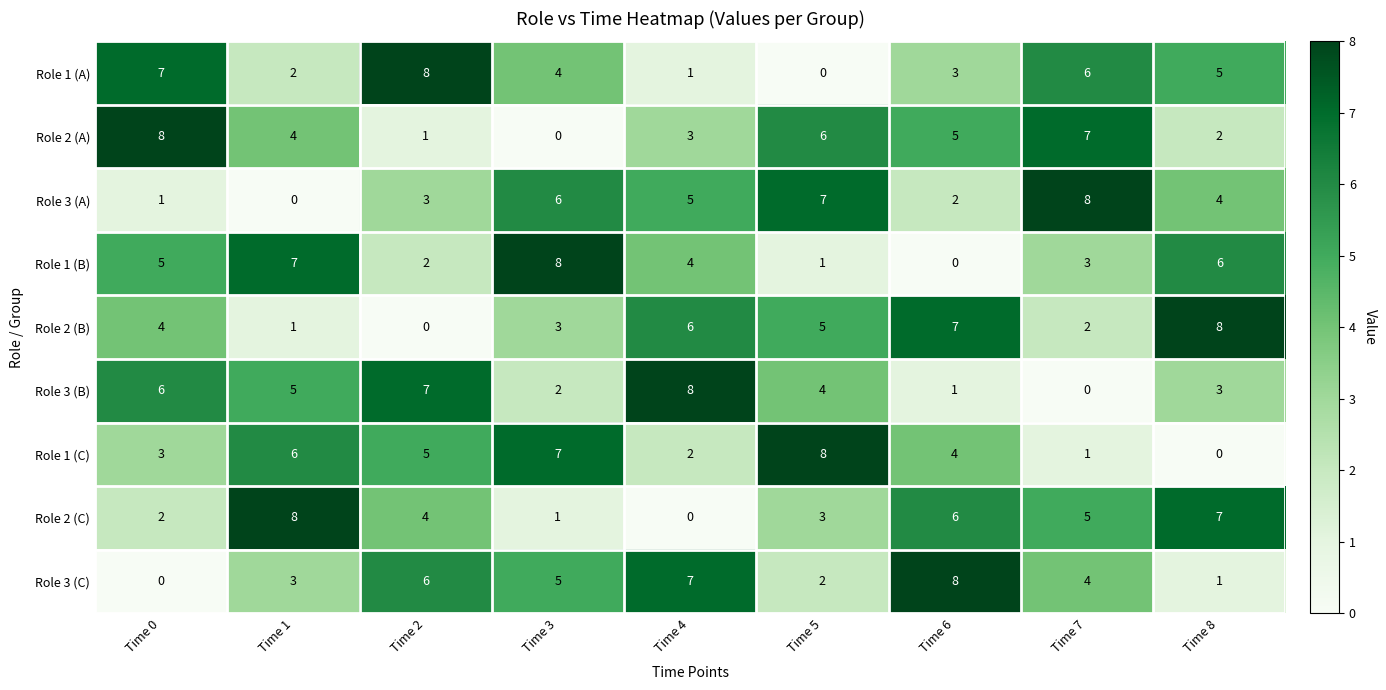

Count the number of categories in the chart.

9